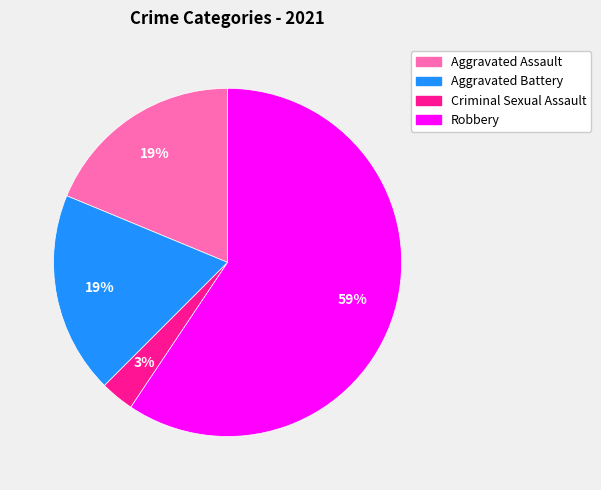

To the nearest percent, what is the difference between the largest and smallest slice percentages?

56%